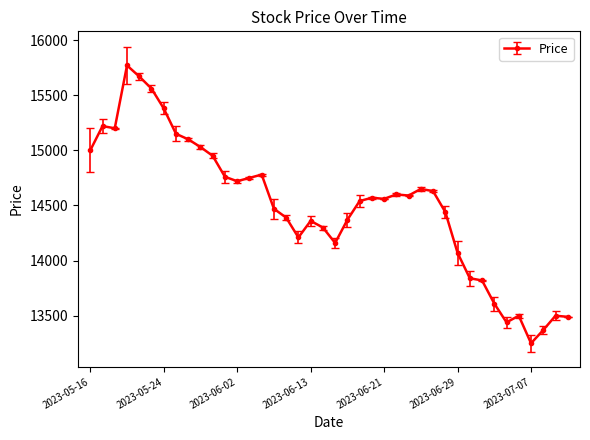

True or false: the data has more than 1 interior local peaks.

True